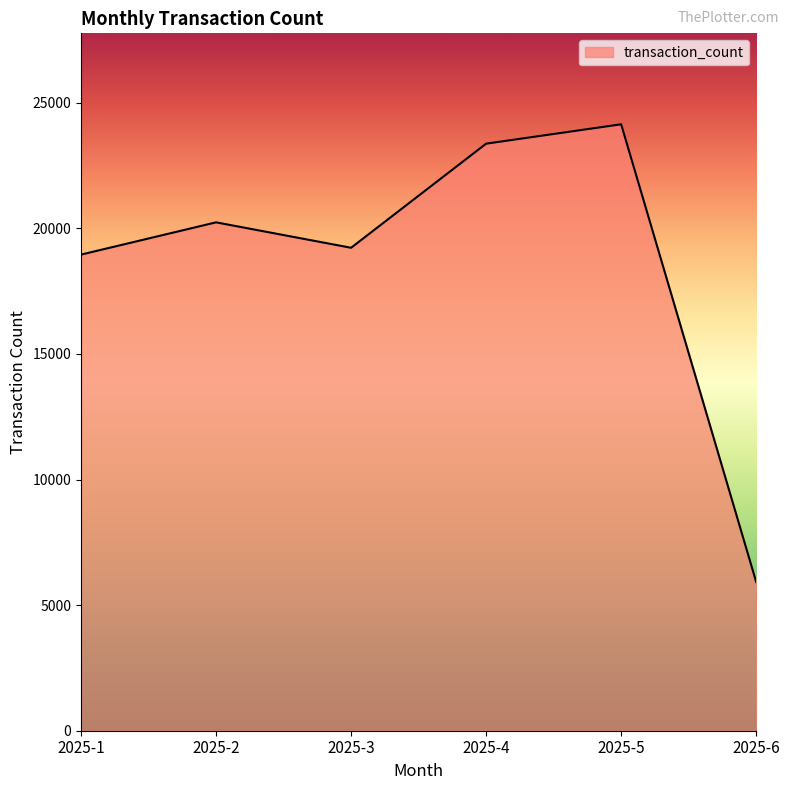

Approximately how many times larger is the value at 2025-2 compared to 2025-1?

1.1